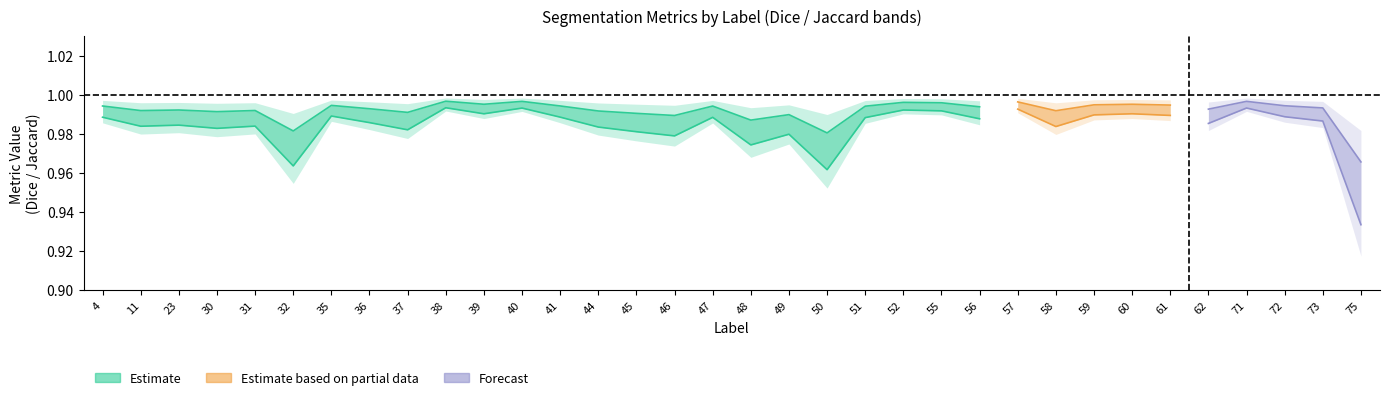

True or false: Jaccard has a value of 1.0 at 30.

True